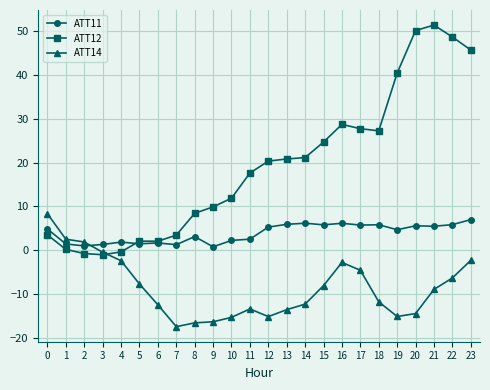

True or false: ATT11 and ATT14 cross at least once.

True